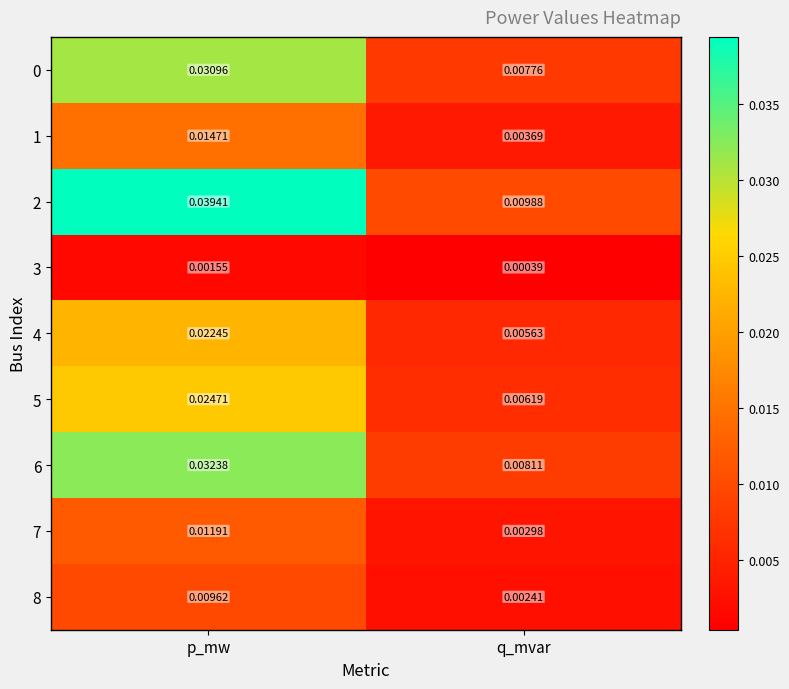

At which category is the sum across all series the highest?

p_mw